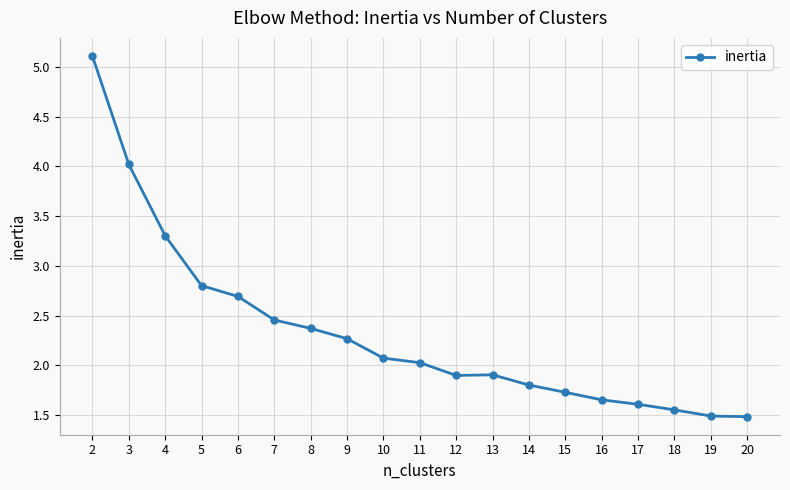

Approximately how many times larger is the value at 13 compared to 16?

1.2